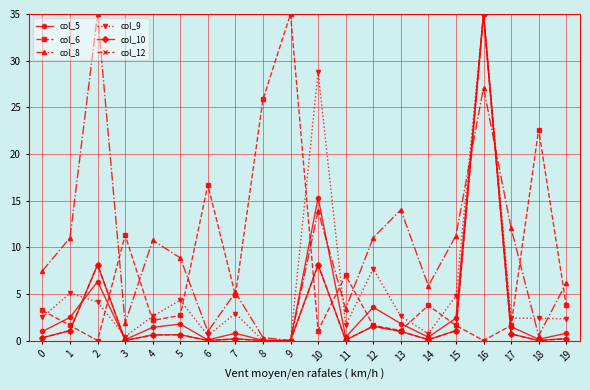

At which label does col_8 reach its minimum?

9